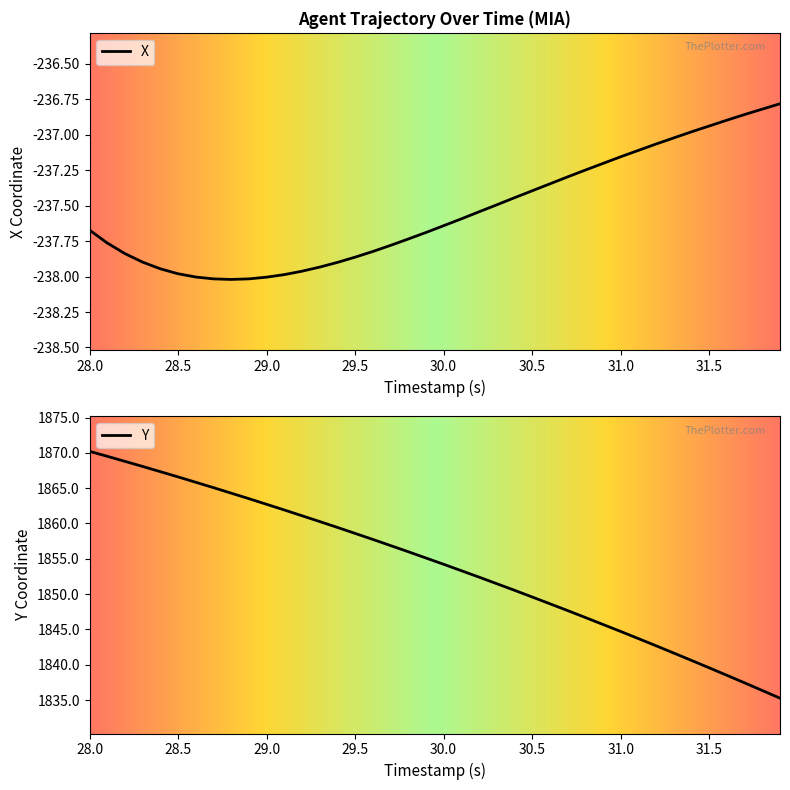

Reading left to right, what are all the values shown in this chart?

X: 28.0=-237.7	28.1=-237.8	28.2=-237.8	28.3=-237.9	28.4=-237.9	28.5=-238.0	28.6=-238.0	28.7=-238.0	28.8=-238.0	28.9=-238.0	29.0=-238.0	29.1=-238.0	29.2=-238.0	29.3=-237.9	29.4=-237.9	29.5=-237.9	29.6=-237.8	29.7=-237.8	29.8=-237.7	29.9=-237.7	30.0=-237.6	30.1=-237.6	30.2=-237.5	30.3=-237.5	30.4=-237.4	30.5=-237.4	30.6=-237.3	30.7=-237.3	30.8=-237.2	30.9=-237.2	31.0=-237.2	31.1=-237.1	31.2=-237.1	31.3=-237.0	31.4=-237.0	31.5=-236.9	31.6=-236.9	31.7=-236.9	31.8=-236.8	31.9=-236.8
Y: 28.0=1870.2	28.1=1869.5	28.2=1868.8	28.3=1868.1	28.4=1867.3	28.5=1866.6	28.6=1865.8	28.7=1865.1	28.8=1864.3	28.9=1863.5	29.0=1862.7	29.1=1861.9	29.2=1861.1	29.3=1860.3	29.4=1859.4	29.5=1858.6	29.6=1857.7	29.7=1856.9	29.8=1856.0	29.9=1855.1	30.0=1854.2	30.1=1853.3	30.2=1852.4	30.3=1851.5	30.4=1850.5	30.5=1849.6	30.6=1848.6	30.7=1847.7	30.8=1846.7	30.9=1845.7	31.0=1844.7	31.1=1843.7	31.2=1842.7	31.3=1841.7	31.4=1840.6	31.5=1839.6	31.6=1838.5	31.7=1837.4	31.8=1836.3	31.9=1835.3